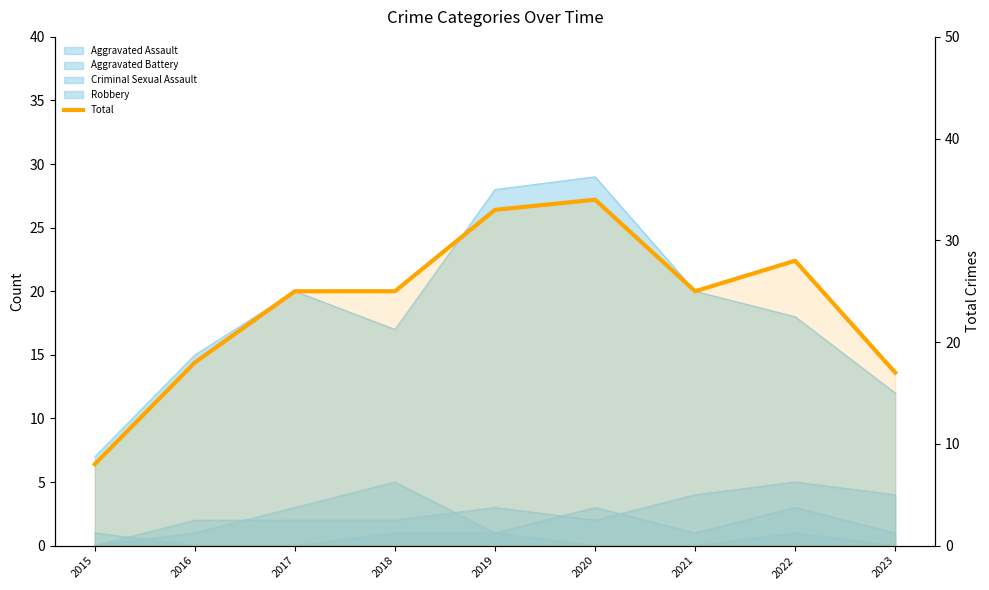

Reading left to right, list all the values displayed in this chart.

2015=8	2016=18	2017=25	2018=25	2019=33	2020=34	2021=25	2022=28	2023=17